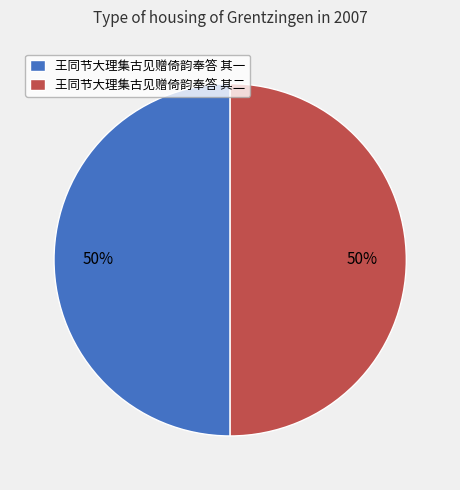

True or false: 王同节大理集古见赠倚韵奉答 其一 accounts for 59% of the total.

False